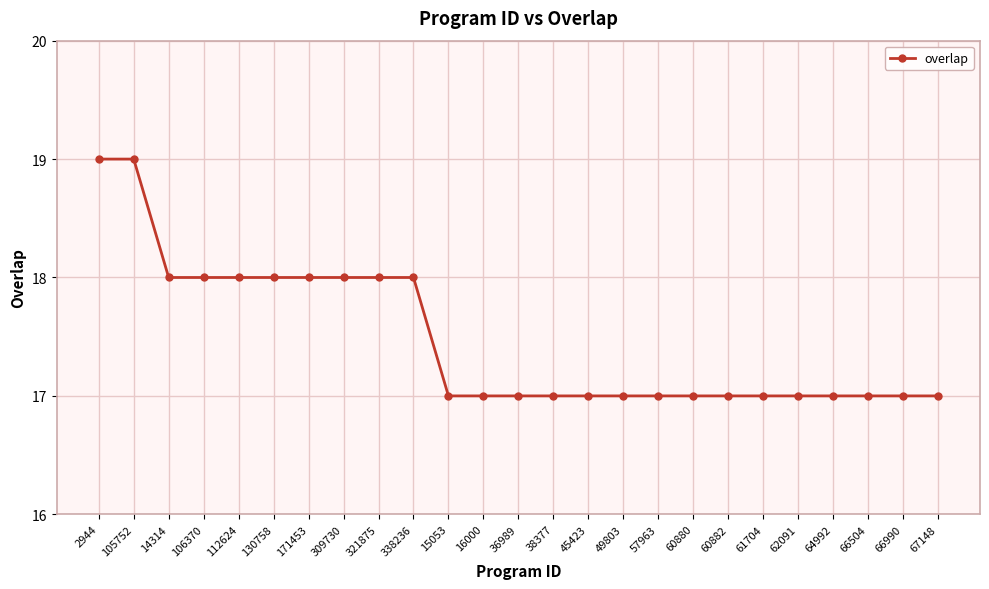

How many lines are shown in the chart?

1